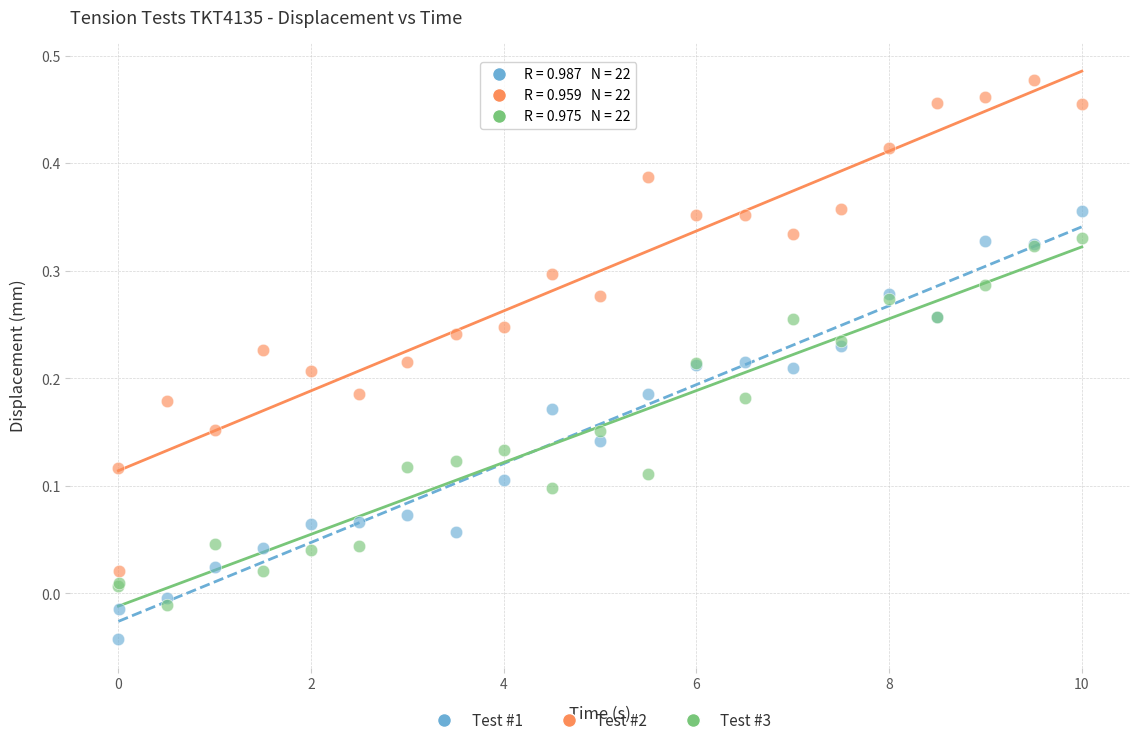

What are all the series names shown in the legend?

Test #1, Test #2, Test #3